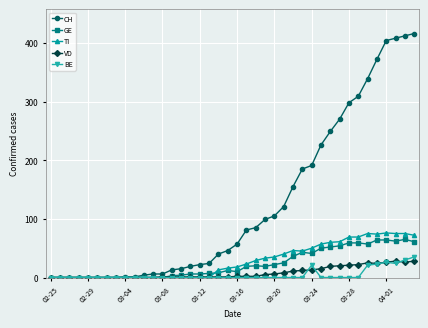

Which series has the widest spread of values?

CH